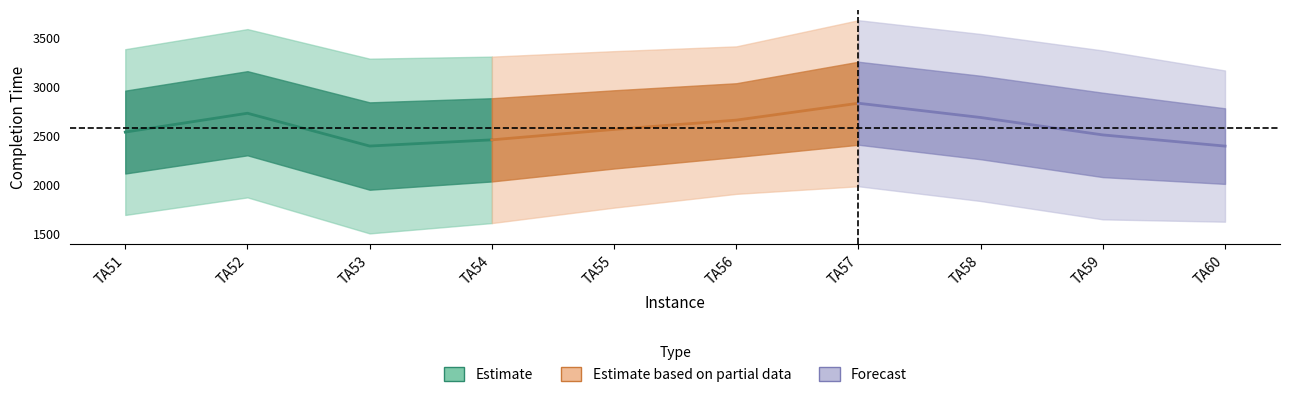

True or false: Completion Time for Window 1 and Completion Time for Window 2 intersect in this chart.

False